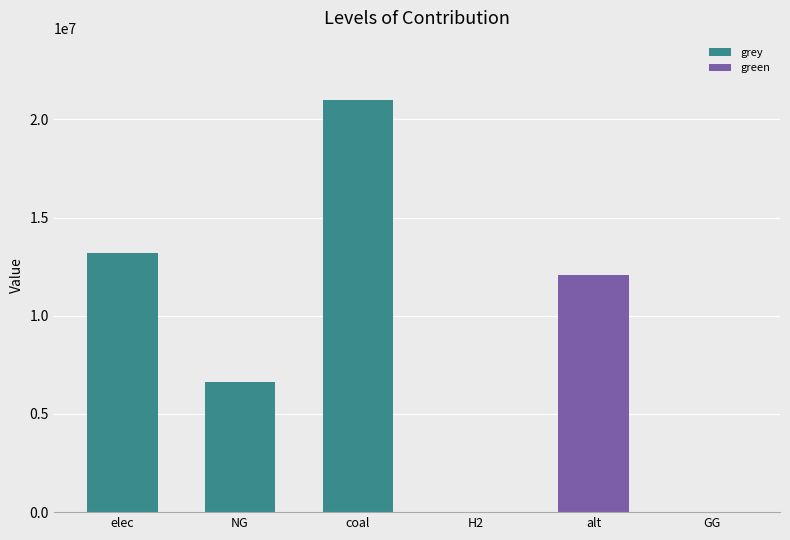

How many series are shown in this chart?

2